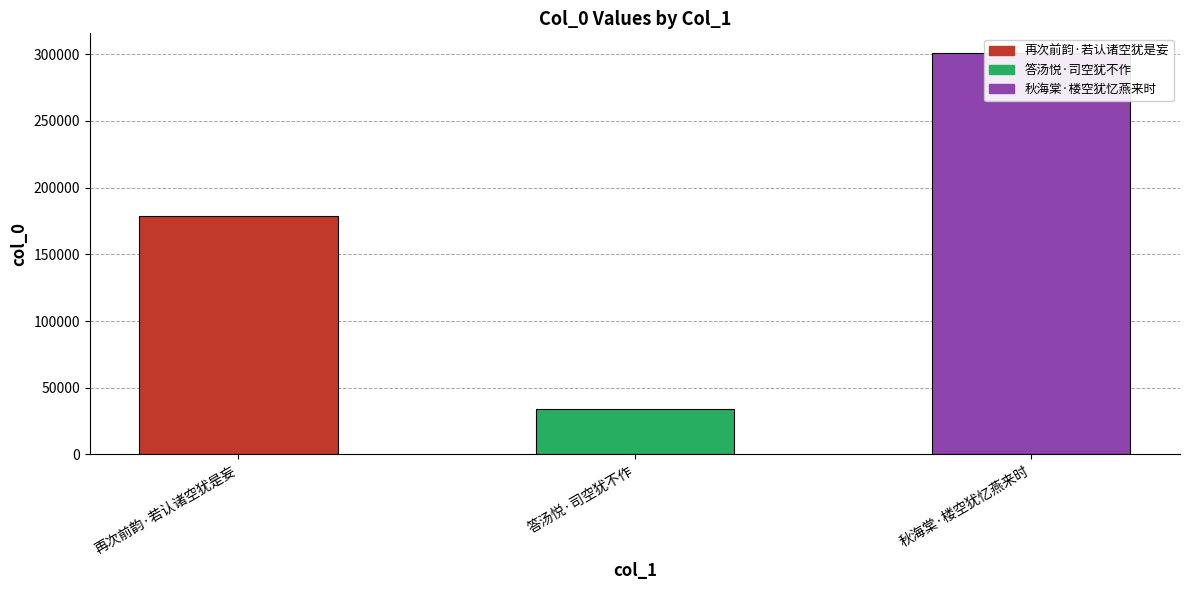

What is the value of the 2nd bar from the left?

34344